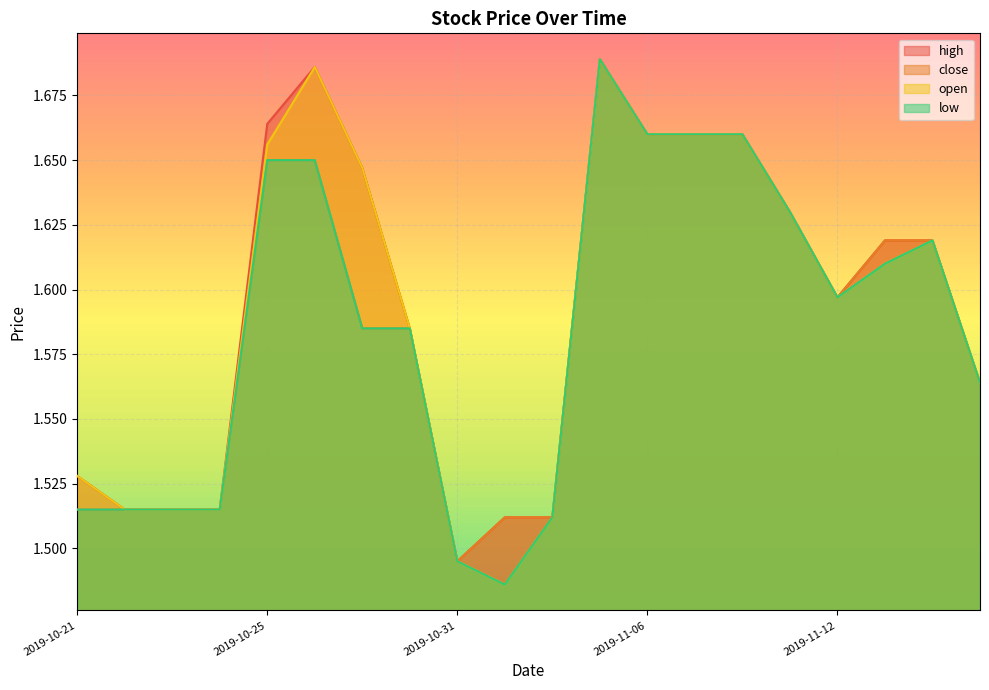

Which label corresponds to the smallest value in the chart?

2019-11-01